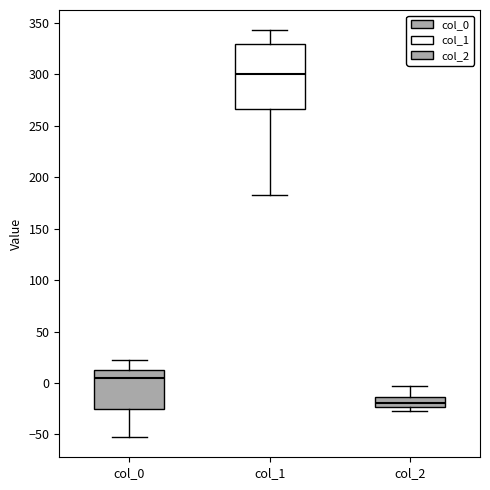

Reading left to right, transcribe this box plot: for each box, give where its median line is, the range the box spans, and where its two whiskers end, as read against the y-axis. The values are not printed on the chart, so give them approximately, as read against the axis.

col_0: median 5, box -25 to 15, whiskers -50 to 20
col_1: median 300, box 265 to 330, whiskers 185 to 345
col_2: median -20, box -25 to -15, whiskers -30 to -5